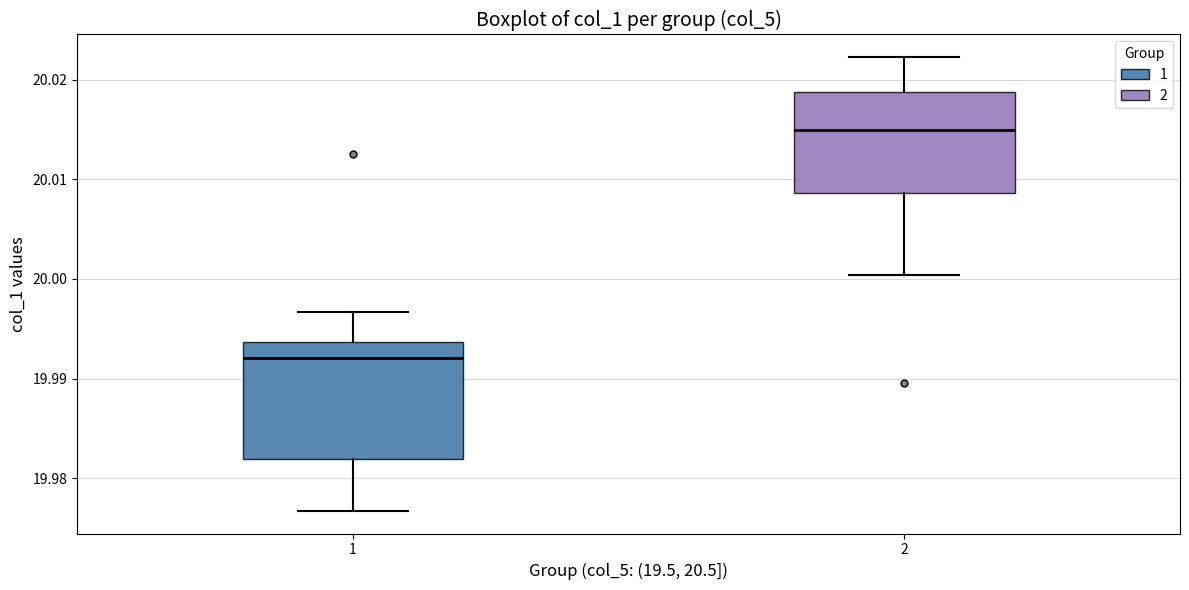

Which box is the tallest, from its lower edge to its upper edge?

1